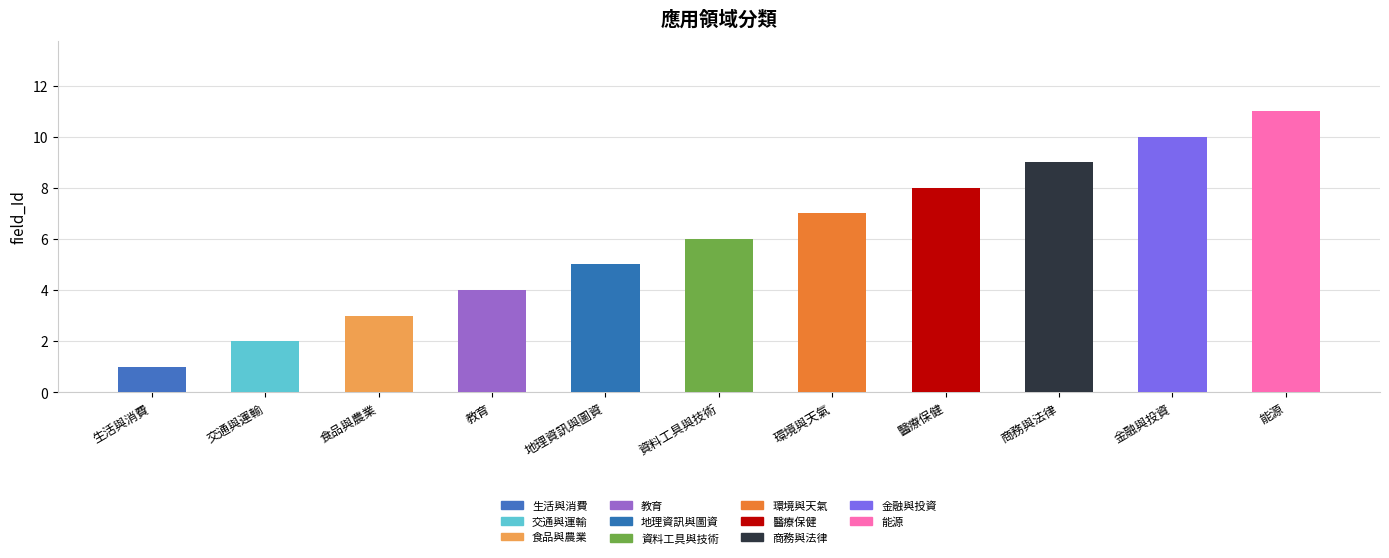

How many distinct data groups are displayed?

1